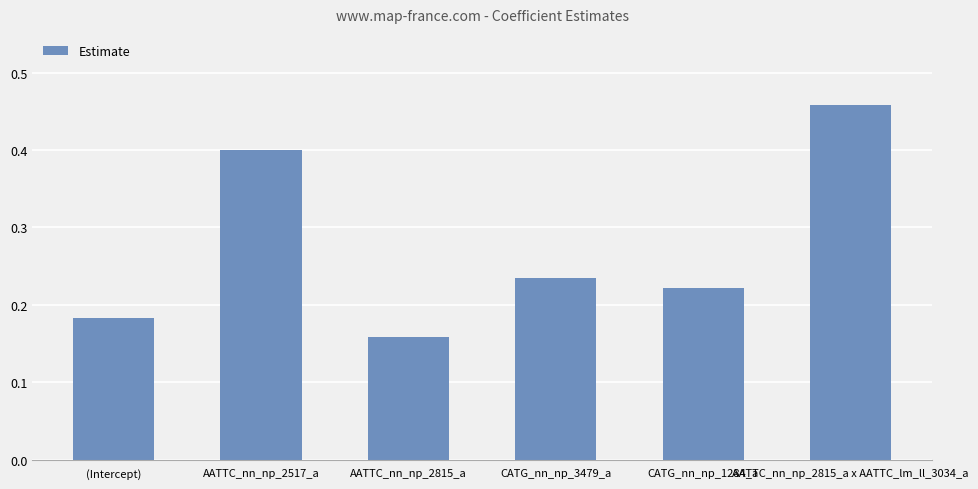

List the labels in order of value, largest first.

AATTC_nn_np_2815_a x AATTC_lm_ll_3034_a, AATTC_nn_np_2517_a, CATG_nn_np_3479_a, CATG_nn_np_1284_a, (Intercept), AATTC_nn_np_2815_a